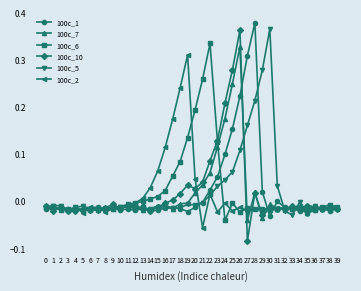

Is it true that 100c_6 equals -0.0 at 10?

True